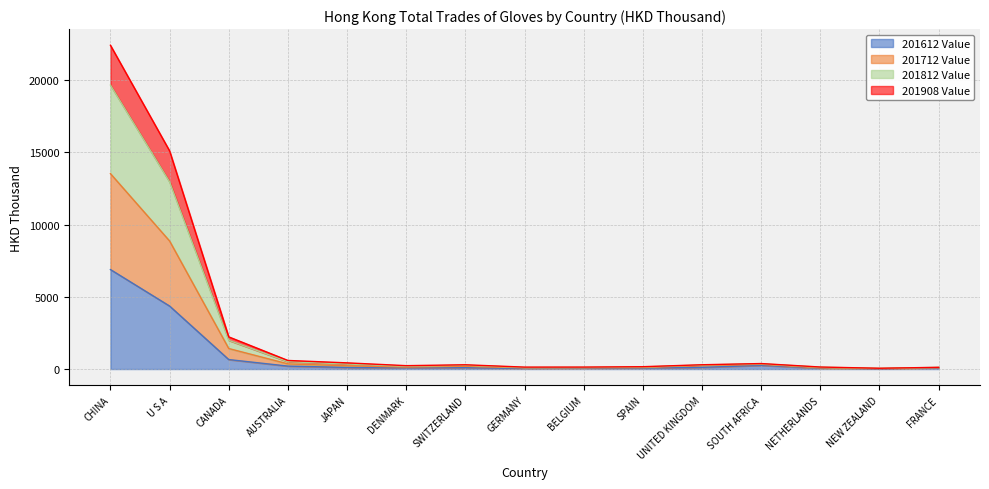

Does the chart have visible grid lines?

Yes